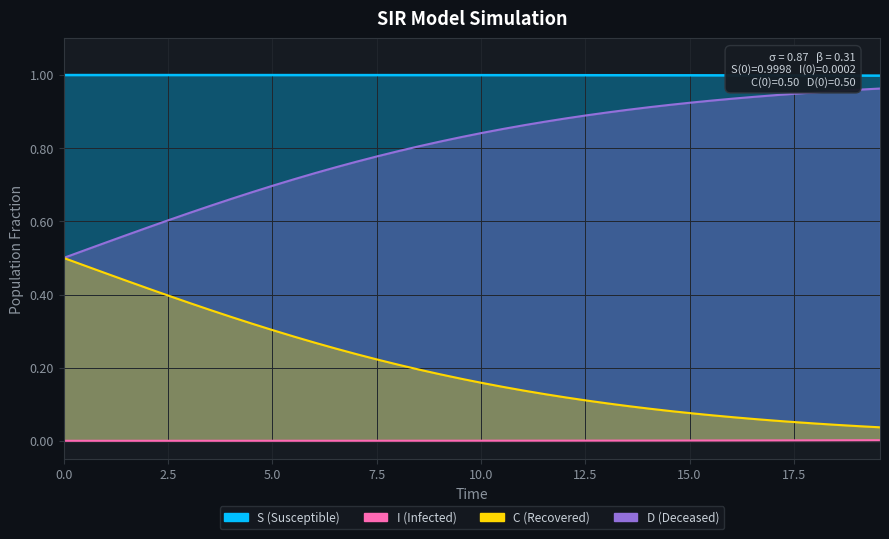

True or false: D and C intersect in this chart.

False